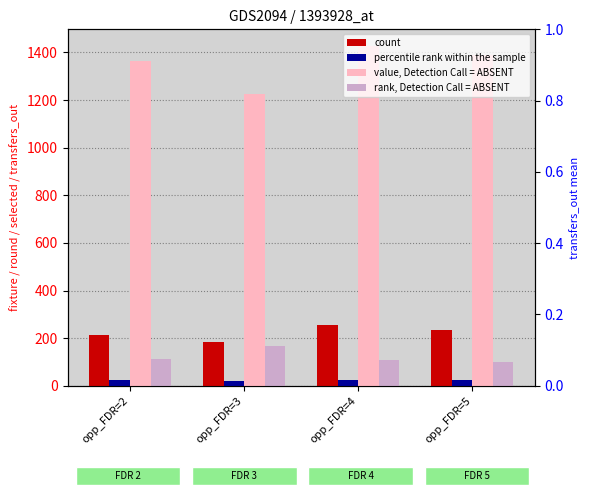

What is the spread (max minus min) of values at opp_FDR=2?

1339.2